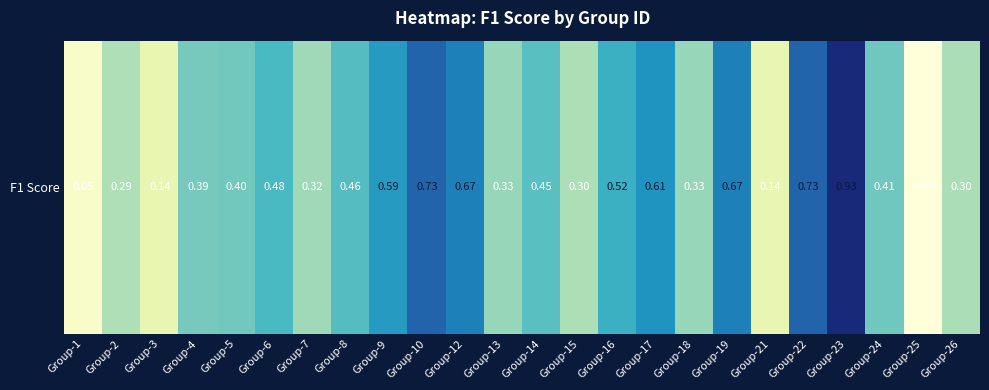

Reading right to left, extract all data points from this chart.

Group-26=0.3	Group-25=0.0	Group-24=0.4	Group-23=0.9	Group-22=0.7	Group-21=0.1	Group-19=0.7	Group-18=0.3	Group-17=0.6	Group-16=0.5	Group-15=0.3	Group-14=0.5	Group-13=0.3	Group-12=0.7	Group-10=0.7	Group-9=0.6	Group-8=0.5	Group-7=0.3	Group-6=0.5	Group-5=0.4	Group-4=0.4	Group-3=0.1	Group-2=0.3	Group-1=0.0